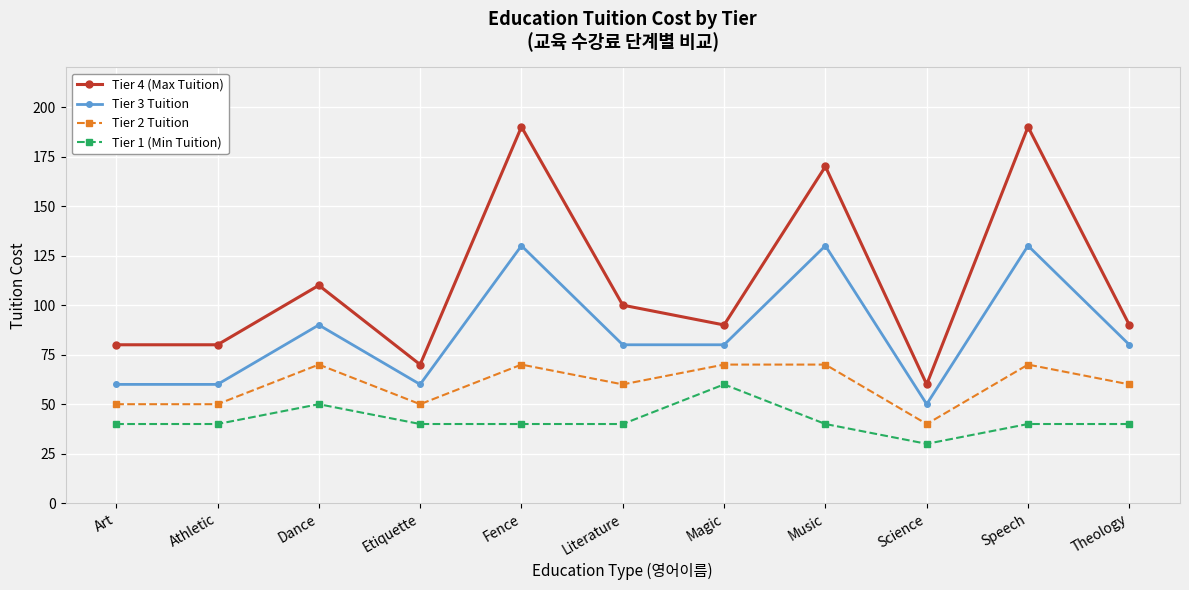

At which category does Tier 1 (Min Tuition) reach its first local peak?

Dance